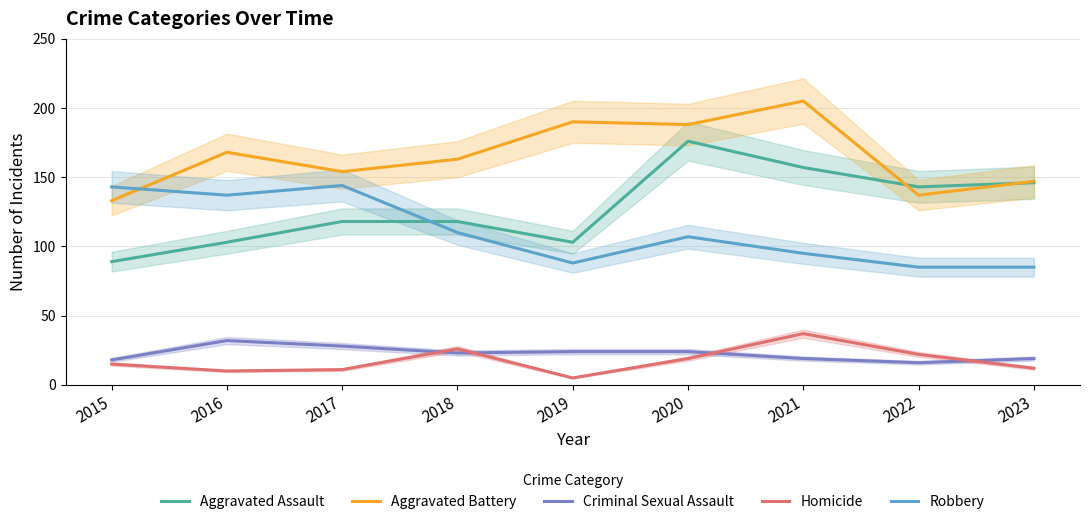

The Homicide series shows 37 at 2021. True or false?

True